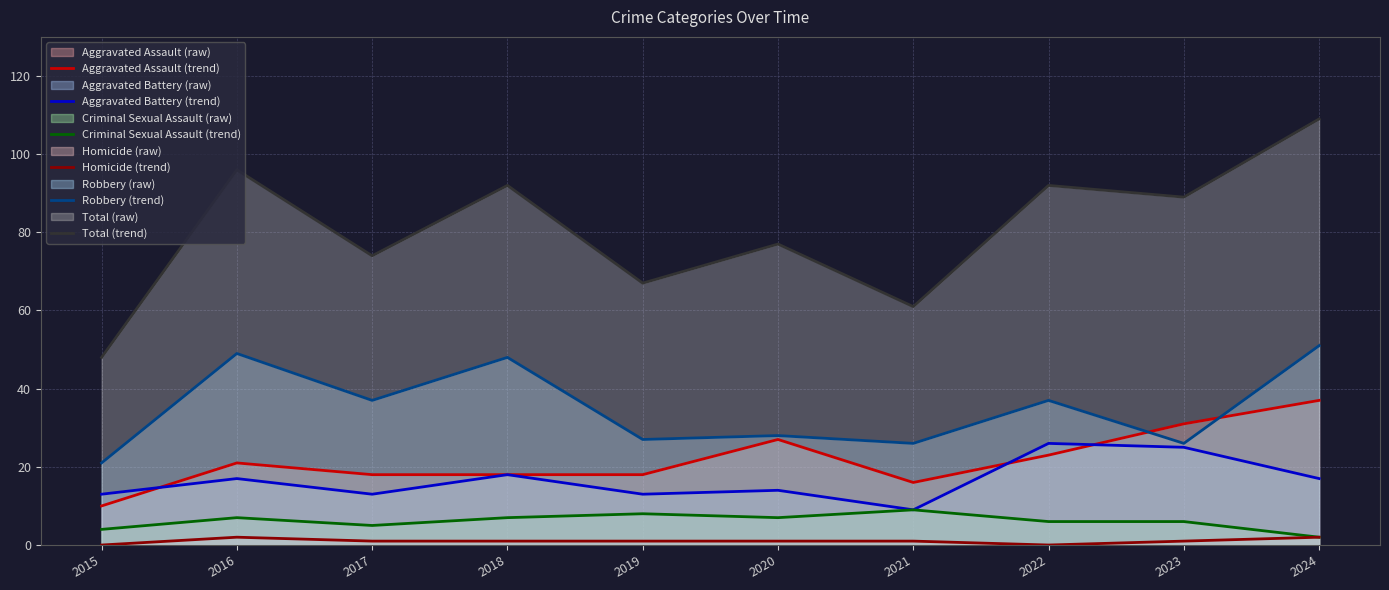

What is the difference between the maximum and minimum values in the Aggravated Battery (trend) series?

17